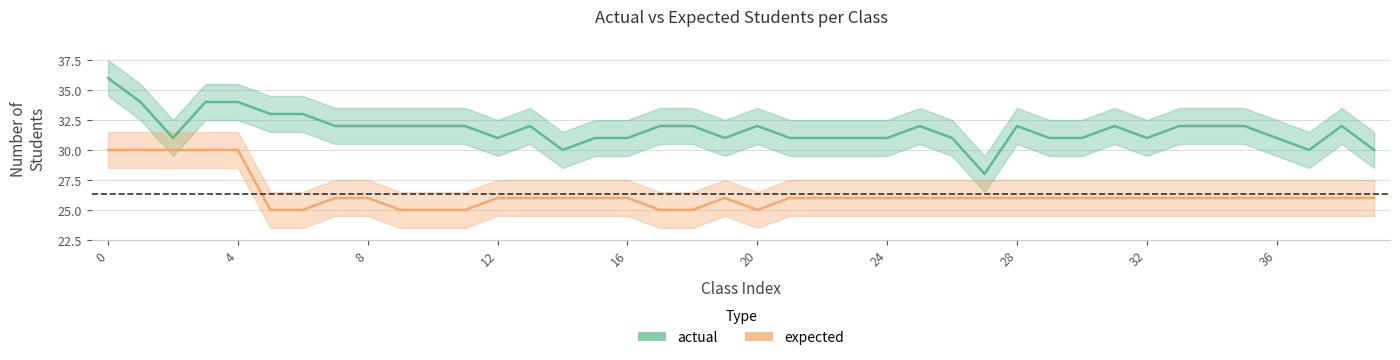

What is the value of the expected point at the 11th from the left?

25